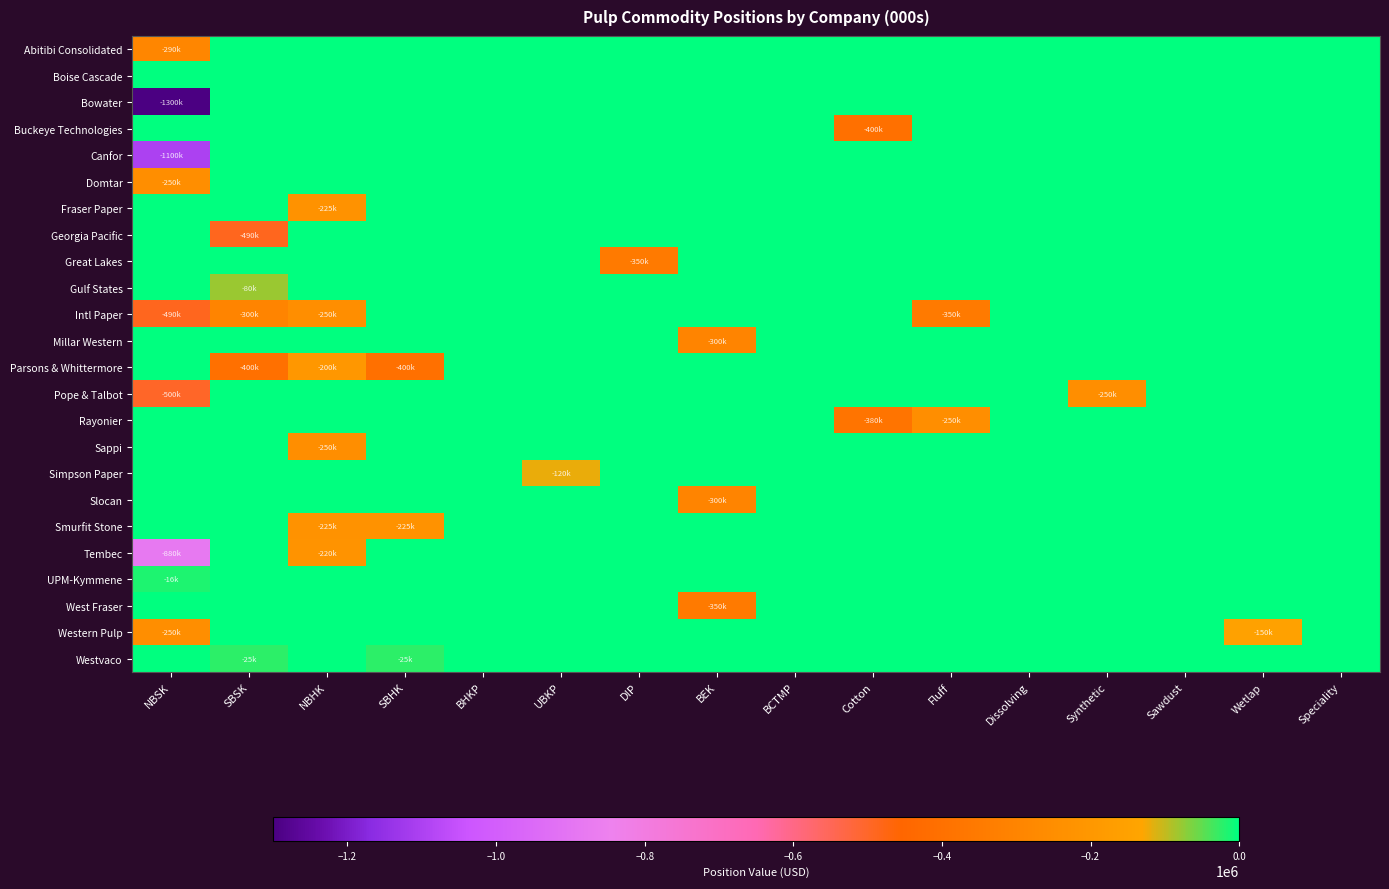

What is the difference between the highest and lowest values at Wetlap?

150000